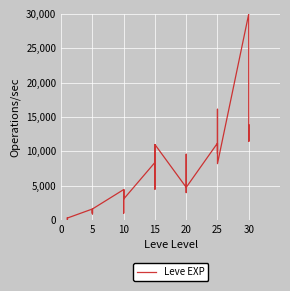

What is the label of the 28th point from the left?

20